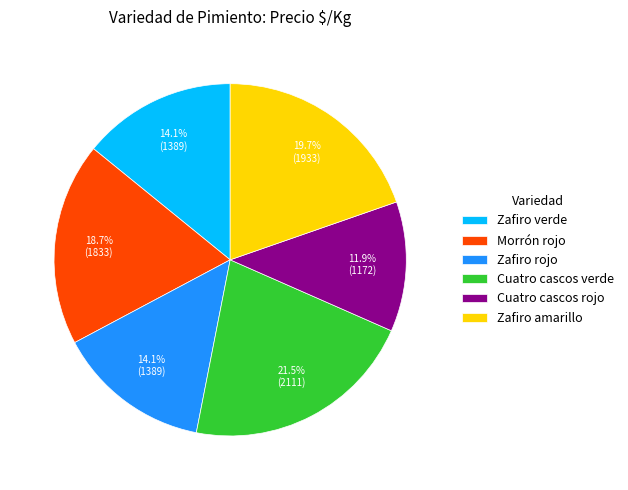

Between Cuatro cascos verde and Zafiro amarillo, which is larger?

Cuatro cascos verde